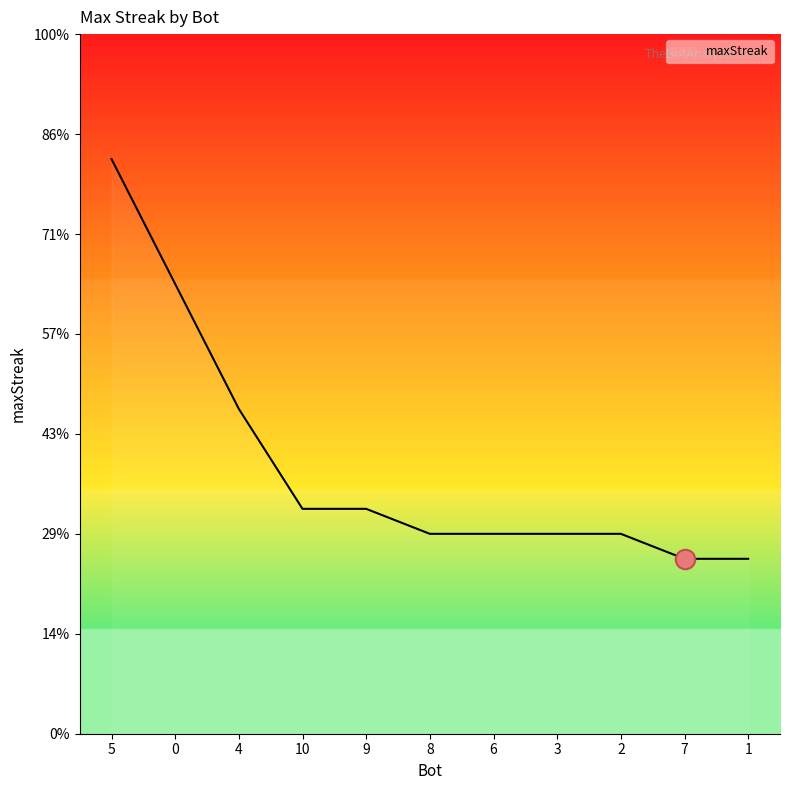

What position from the right is 2?

3